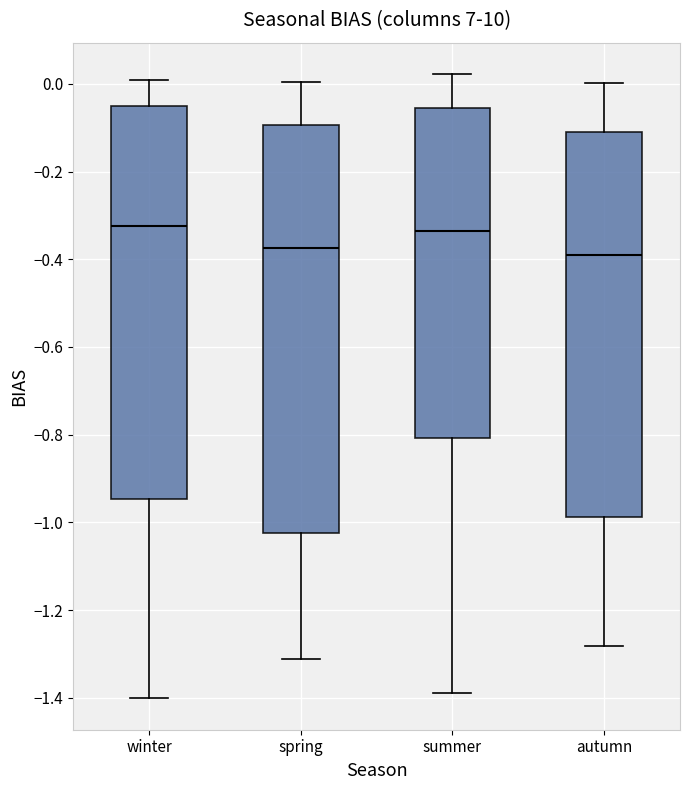

Where does the upper whisker of the box for spring end on the y-axis? The values are not printed on the chart, so give them approximately, as read against the axis.

0.00